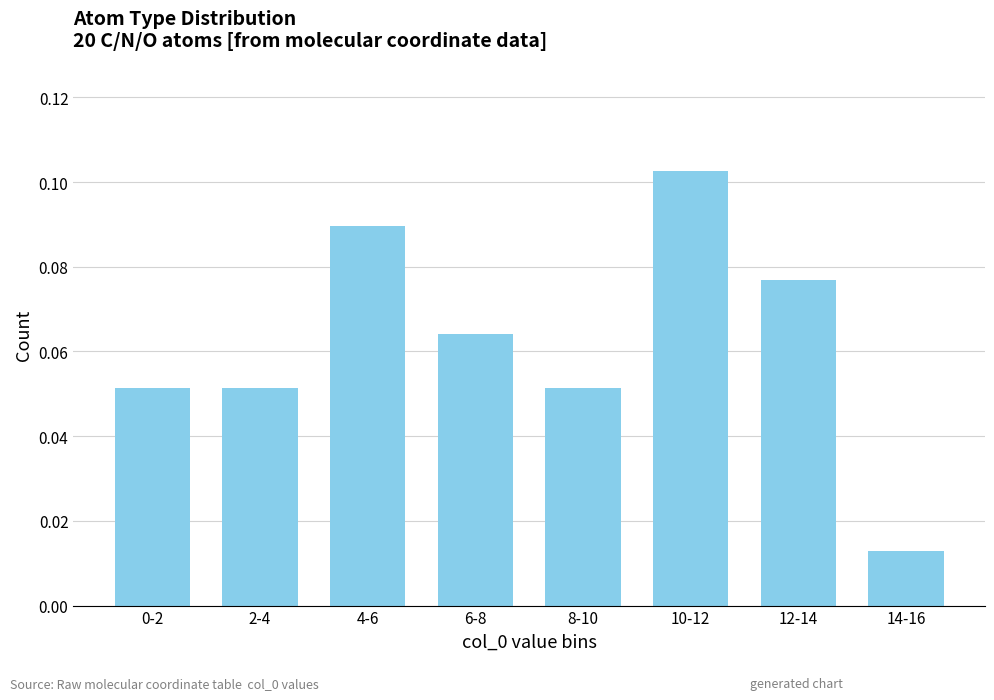

True or false: the data shows 0.0 at 0-2.

False